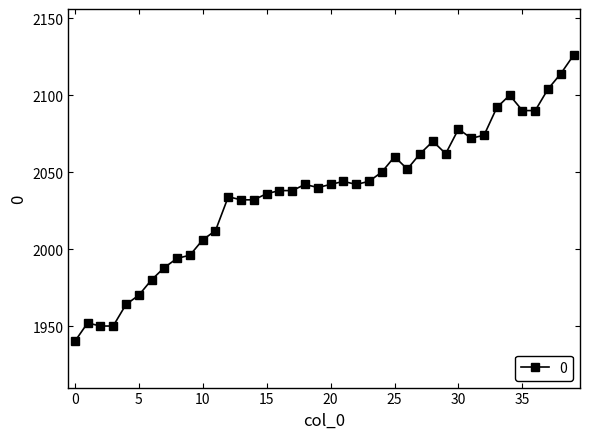

What is the value of the 17th point from the left?

2038